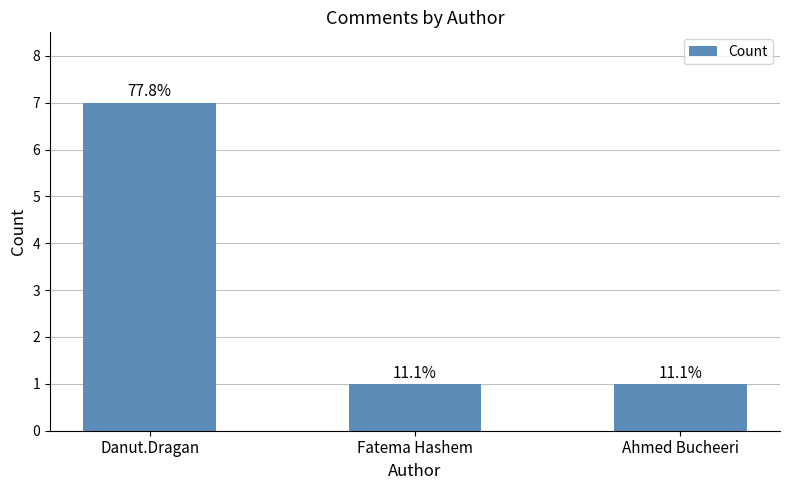

What is the sum of the values at Ahmed Bucheeri and Fatema Hashem?

2